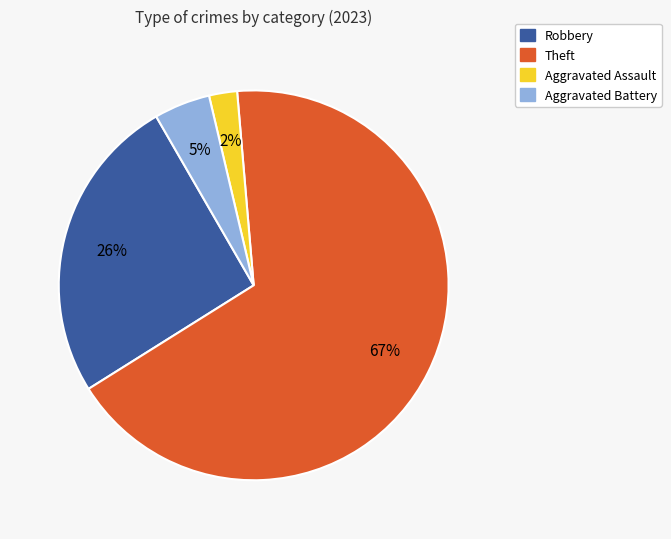

Which category has the biggest portion of the pie?

Theft